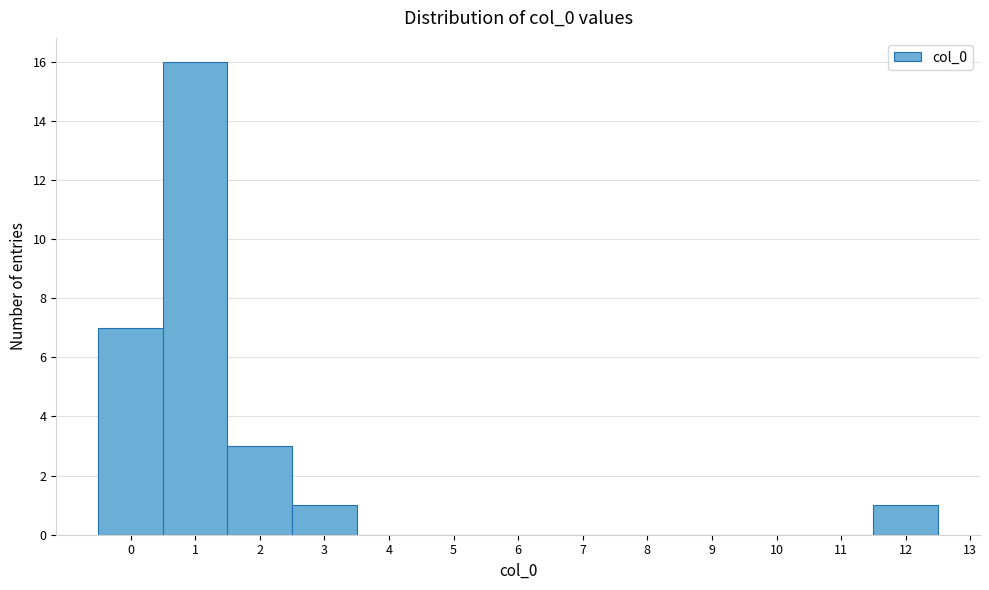

Reading left to right, transcribe this chart: for each bar, give the range it covers on the x-axis and its height. The values are not printed on the chart, so give them approximately, as read against the axis.

-0.5 to 0.5: 7
0.5 to 1.5: 16
1.5 to 2.5: 3
2.5 to 3.5: 1
3.5 to 4.5: 0
4.5 to 5.5: 0
5.5 to 6.5: 0
6.5 to 7.5: 0
7.5 to 8.5: 0
8.5 to 9.5: 0
9.5 to 10.5: 0
10.5 to 11.5: 0
11.5 to 12.5: 1